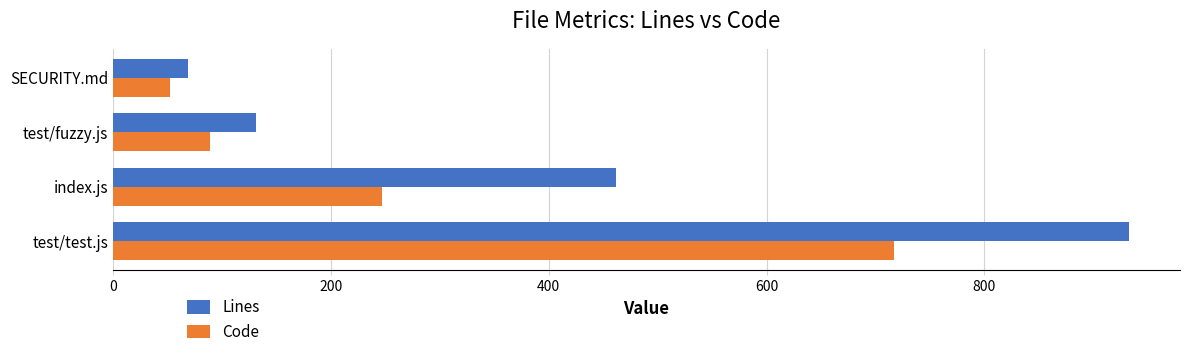

The Lines series shows 181 at index.js. True or false?

False